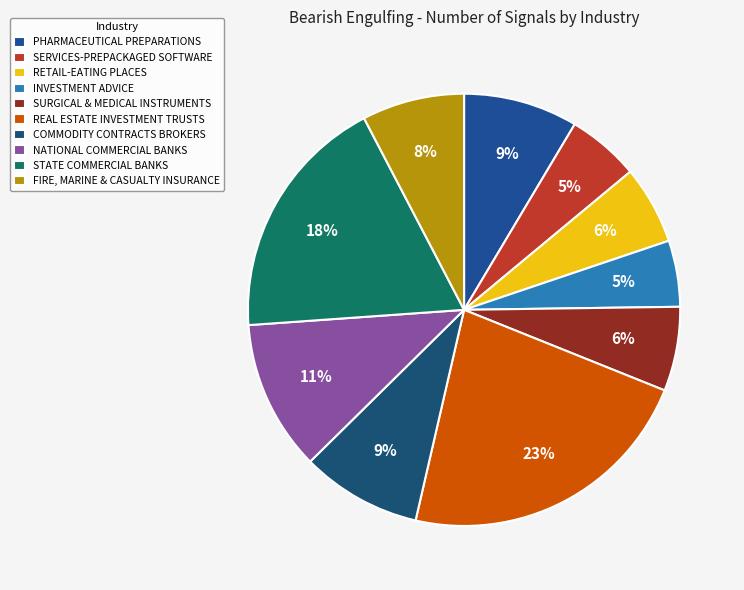

What is the smallest slice in the pie chart?

INVESTMENT ADVICE